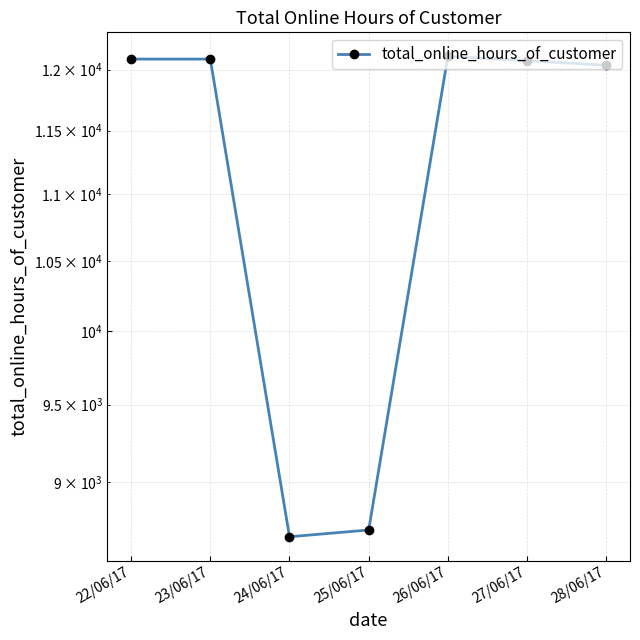

Count the number of categories in the chart.

7